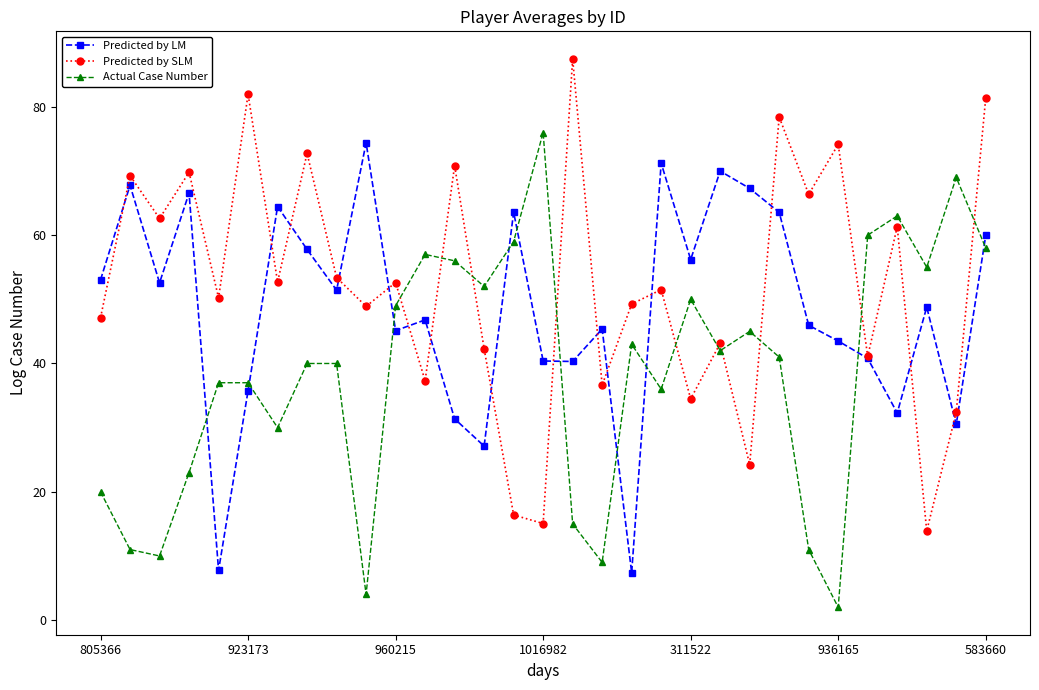

What is the value of the Predicted by SLM point at the 3rd from the left?

62.6